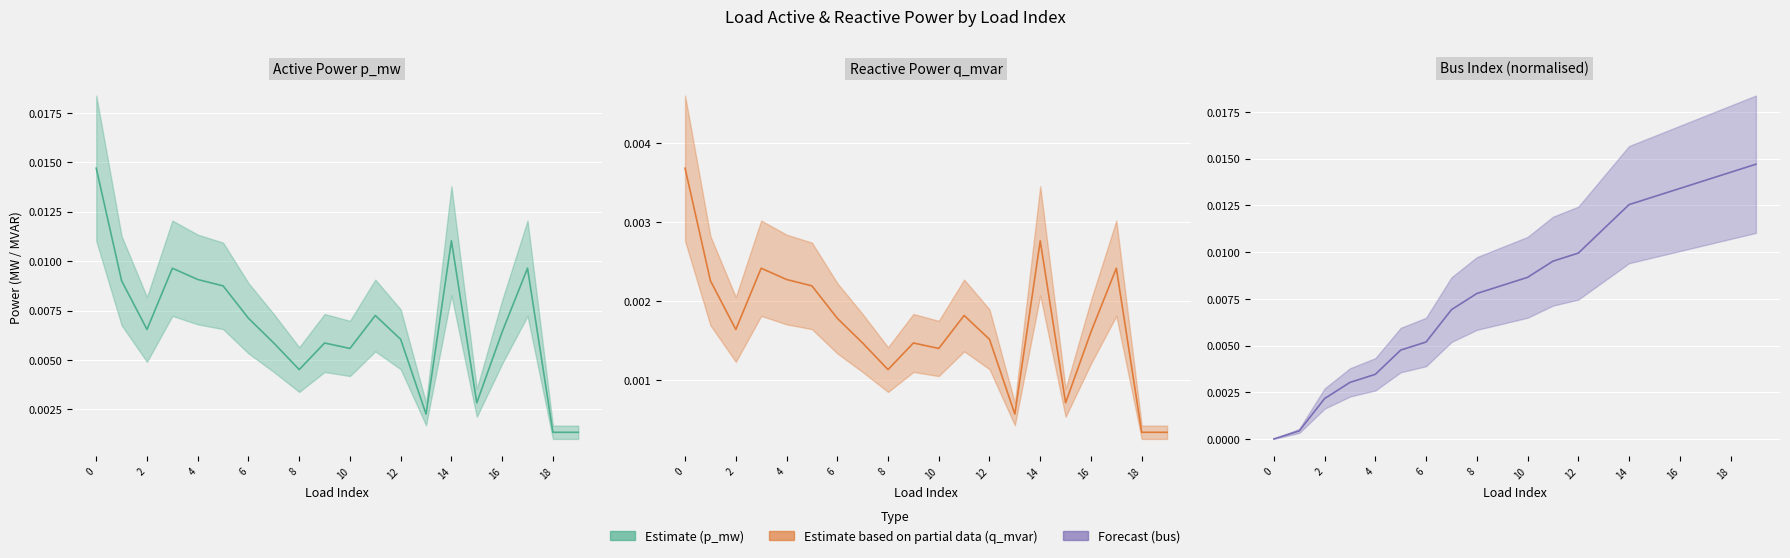

Which series ends up on top after the final intersection of p_mw and bus_norm?

bus_norm